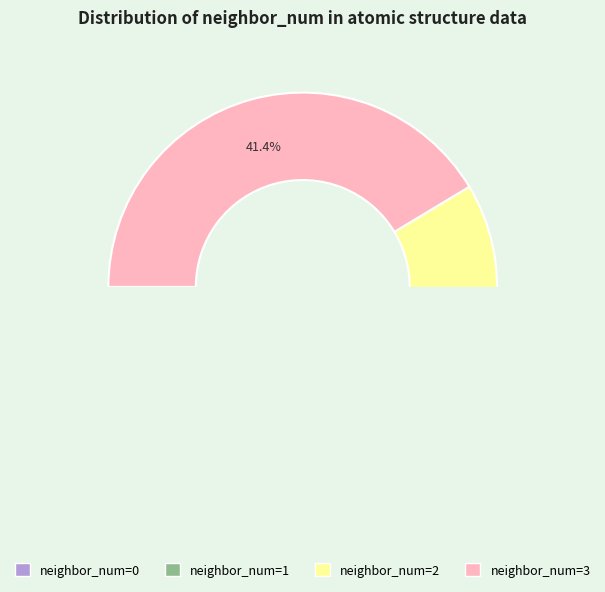

Count the number of slices in the pie.

4